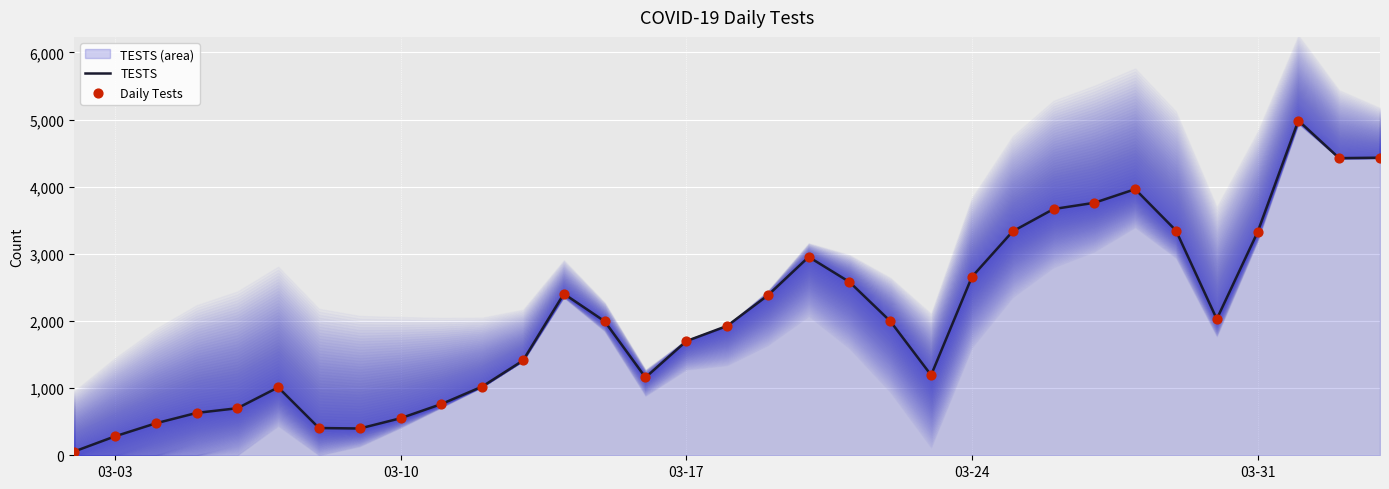

What is the maximum value for TESTS?

4986